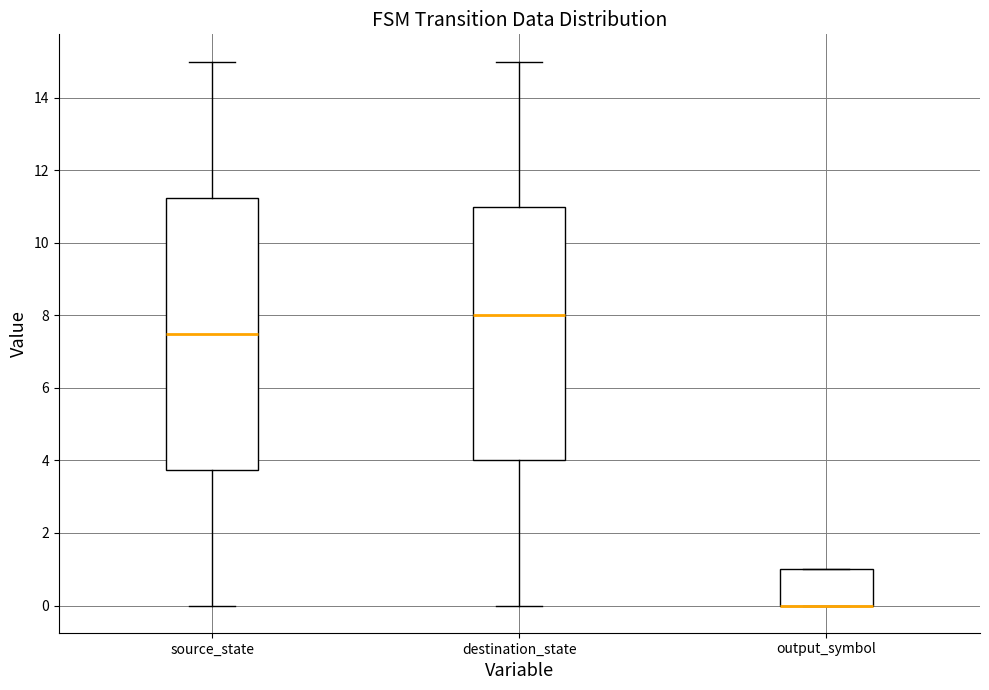

Where does the median line of the box for destination_state sit on the y-axis? The values are not printed on the chart, so give them approximately, as read against the axis.

8.0